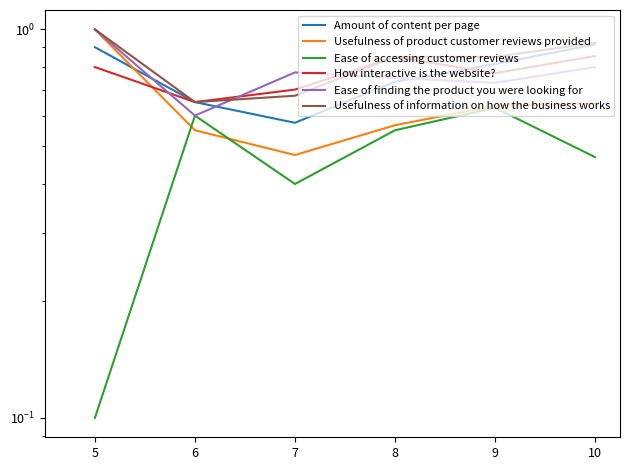

Which has a higher value, 9 or 8?

9